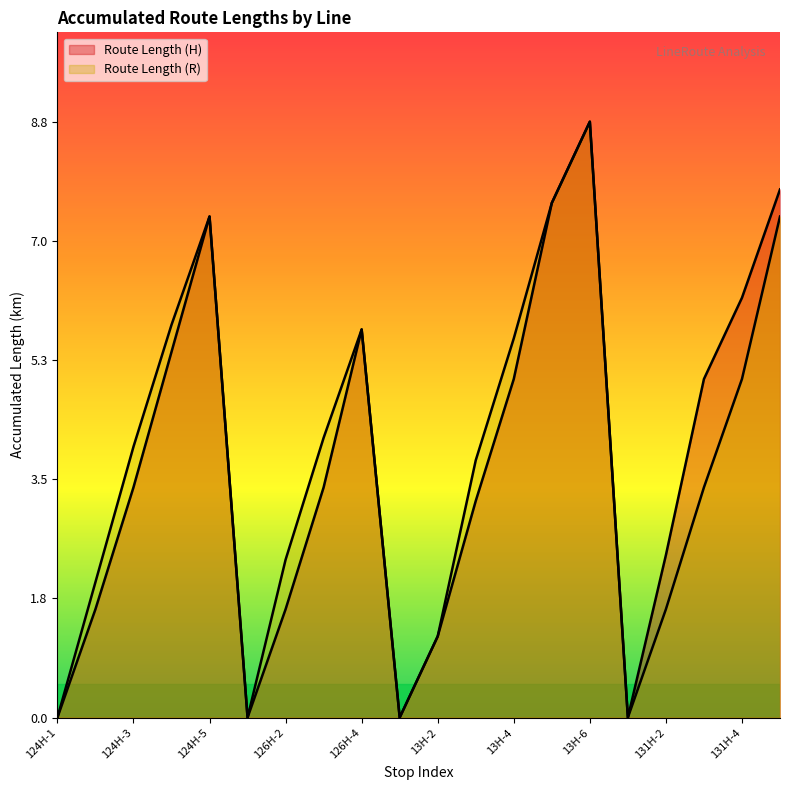

What is the label of the 3rd point from the right?

131H-3